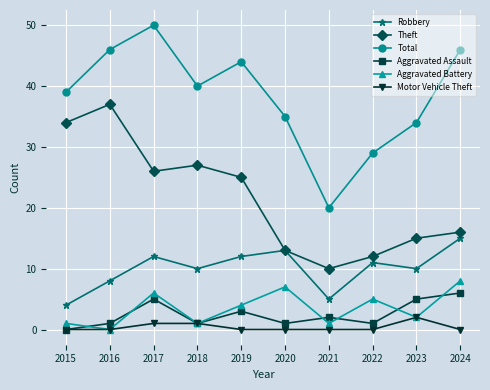

Reading left to right, transcribe all the data shown in this chart.

Robbery: 2015=4	2016=8	2017=12	2018=10	2019=12	2020=13	2021=5	2022=11	2023=10	2024=15
Theft: 2015=34	2016=37	2017=26	2018=27	2019=25	2020=13	2021=10	2022=12	2023=15	2024=16
Total: 2015=39	2016=46	2017=50	2018=40	2019=44	2020=35	2021=20	2022=29	2023=34	2024=46
Aggravated Assault: 2015=0	2016=1	2017=5	2018=1	2019=3	2020=1	2021=2	2022=1	2023=5	2024=6
Aggravated Battery: 2015=1	2016=0	2017=6	2018=1	2019=4	2020=7	2021=1	2022=5	2023=2	2024=8
Motor Vehicle Theft: 2015=0	2016=0	2017=1	2018=1	2019=0	2020=0	2021=0	2022=0	2023=2	2024=0